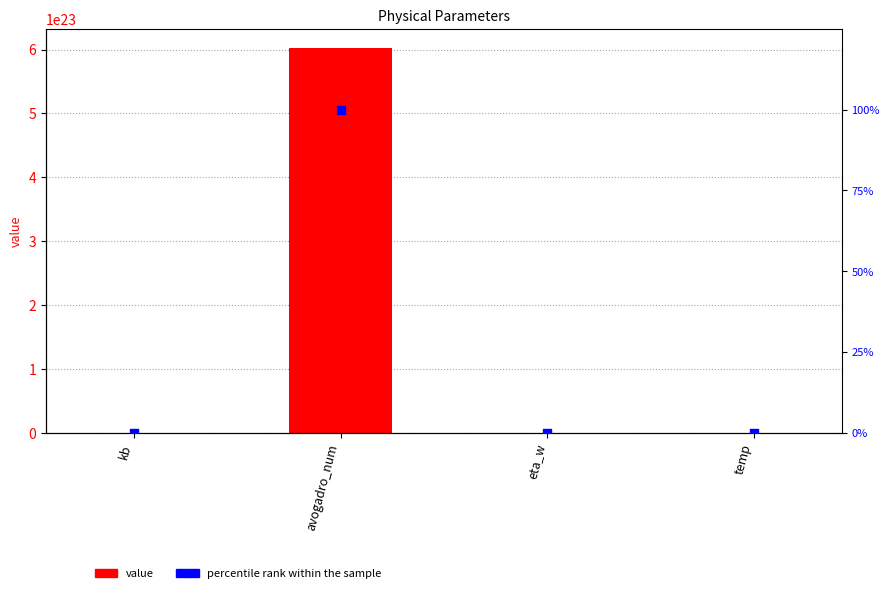

What is the total value across all series at avogadro_num?

602214178999999989284864.0